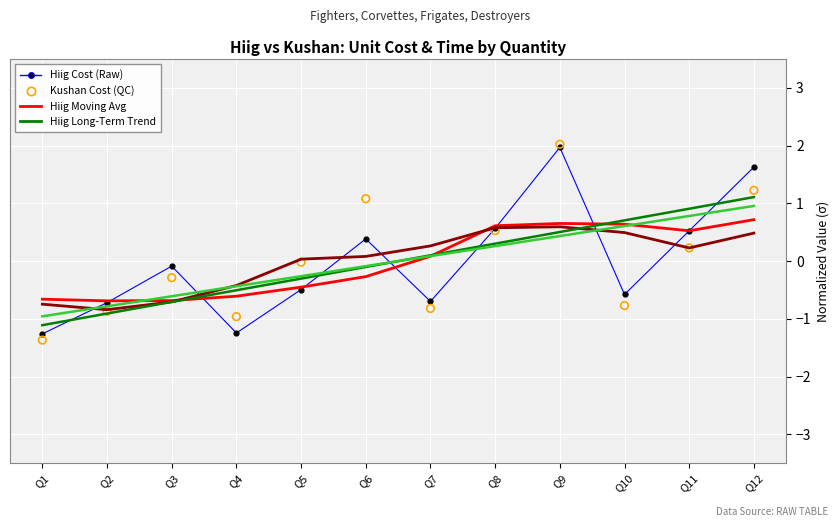

At which category is the sum across all series the highest?

Q9